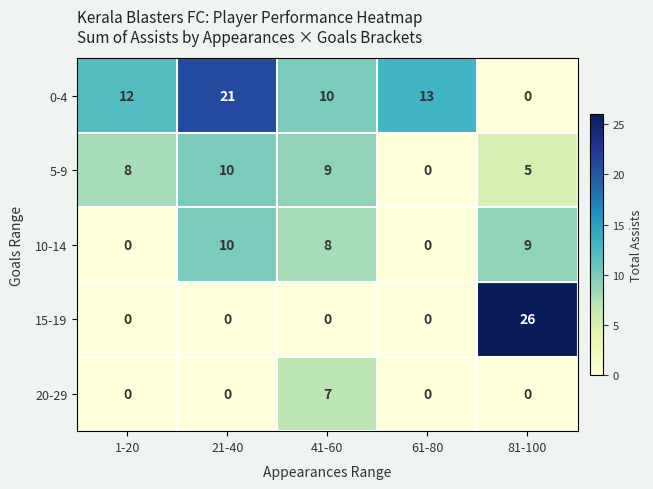

Count the number of data series in this chart.

5